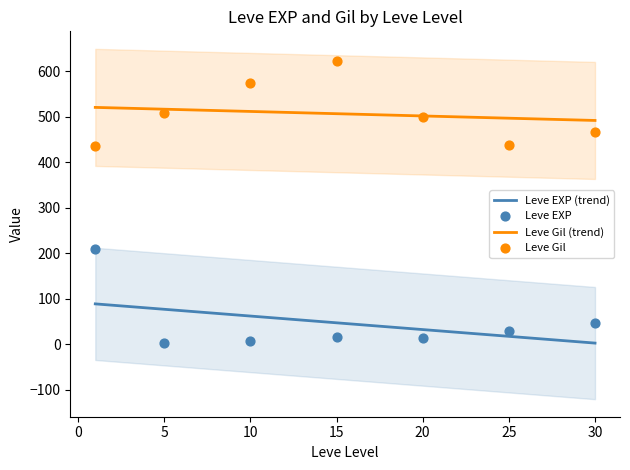

What is the maximum value for Leve EXP (trend)?

89.1